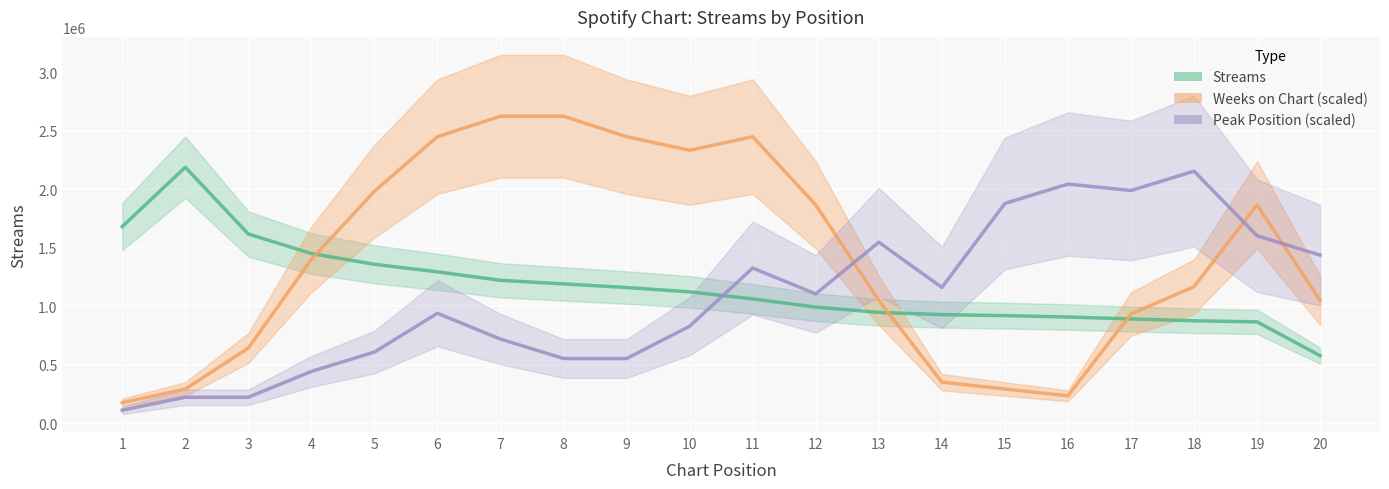

At which category does Peak Position (scaled) reach its first local peak?

6